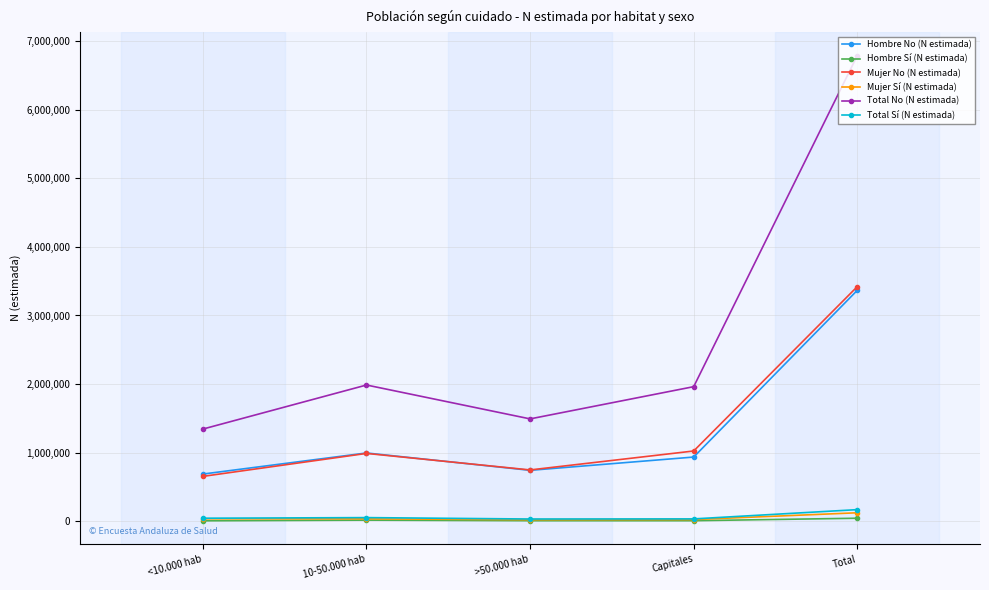

Where is the first local minimum for Mujer No (N estimada)?

>50.000 hab